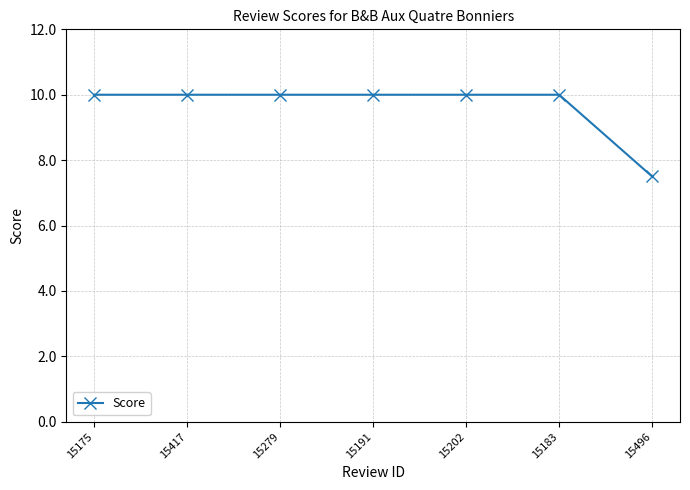

What is the minimum value shown in the chart?

7.5